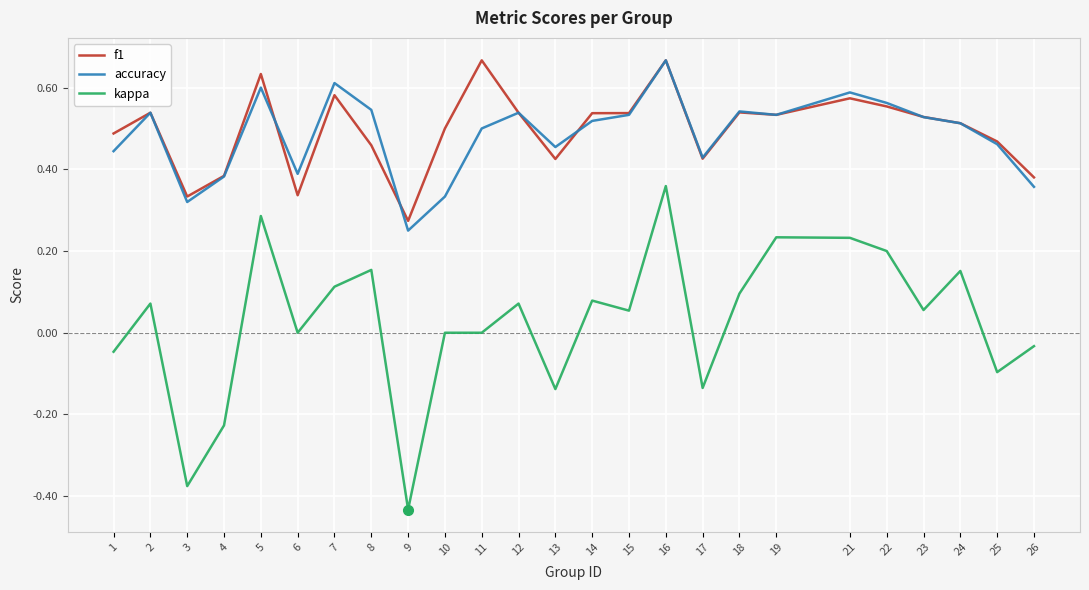

At which category does the chart reach its minimum across all series?

9